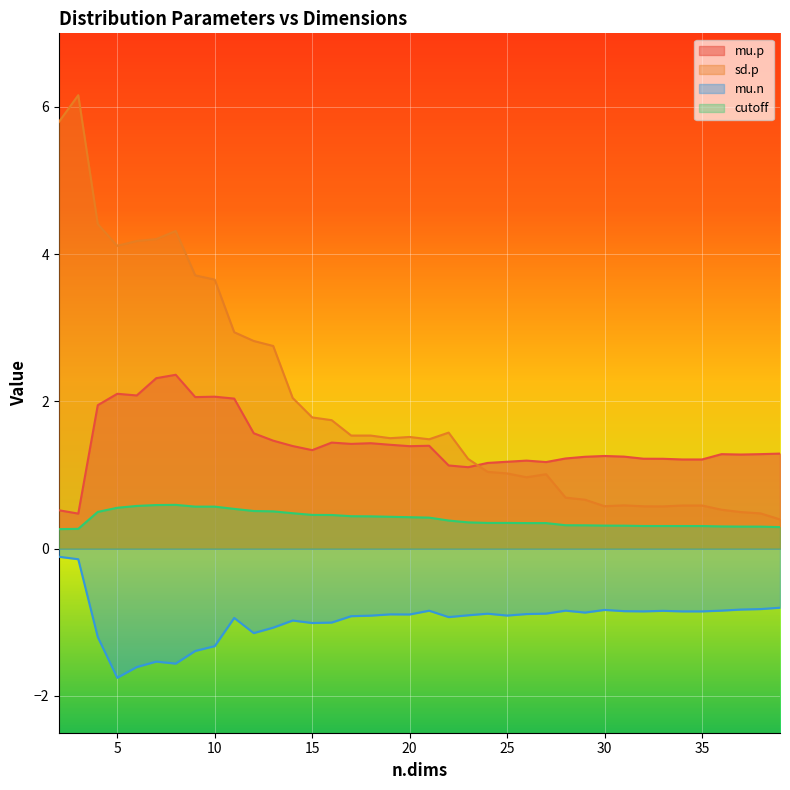

What is the difference between the second highest and minimum values in the mu.p series?

1.8